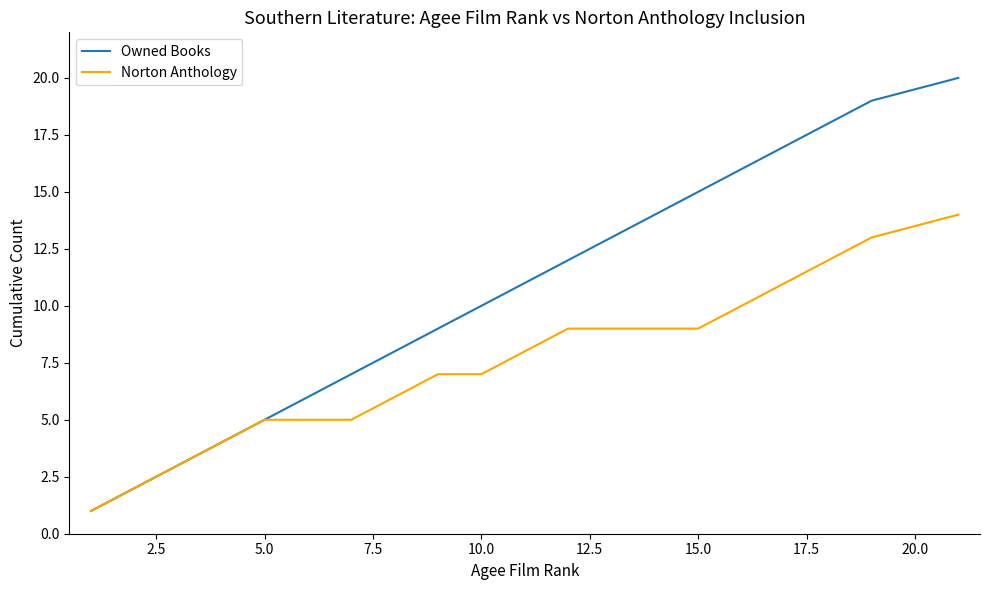

List the series in order of their peak value, highest first.

Owned Books, Norton Anthology